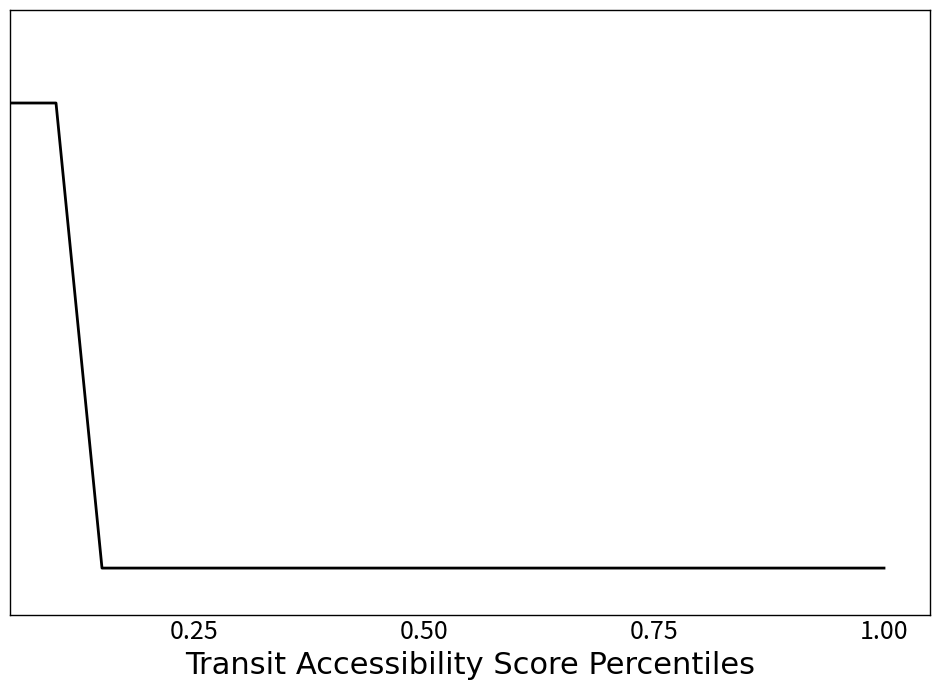

Does the chart display data point markers on the line(s)?

No